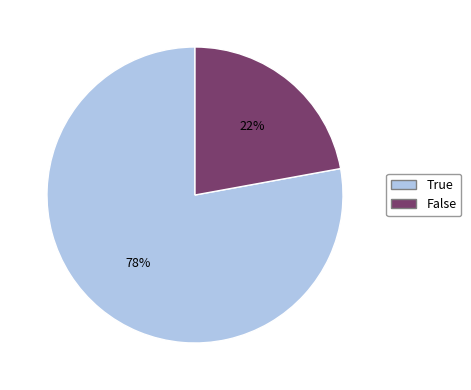

Combined, do False and True account for over 50%?

Yes